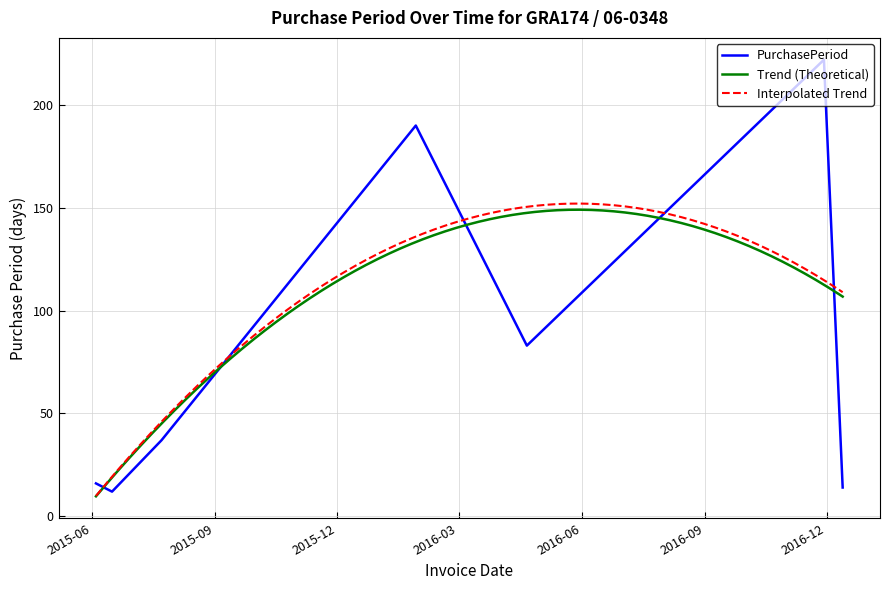

The value at 2015-06-16 is 4. True or false?

False